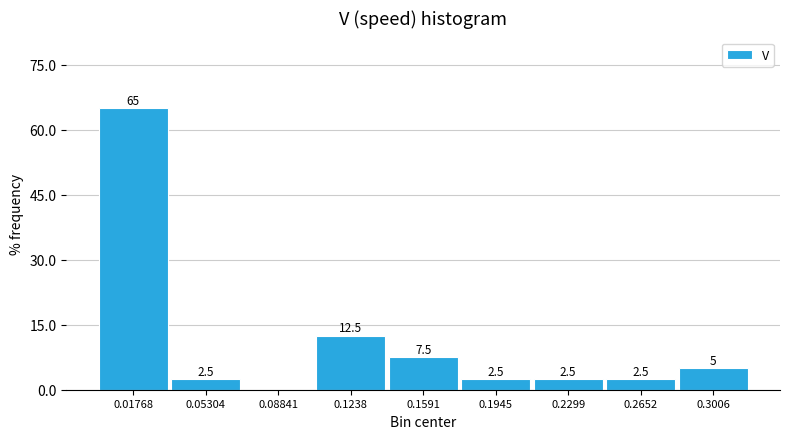

Which range on the x-axis has the tallest bar?

0.000 to 0.035